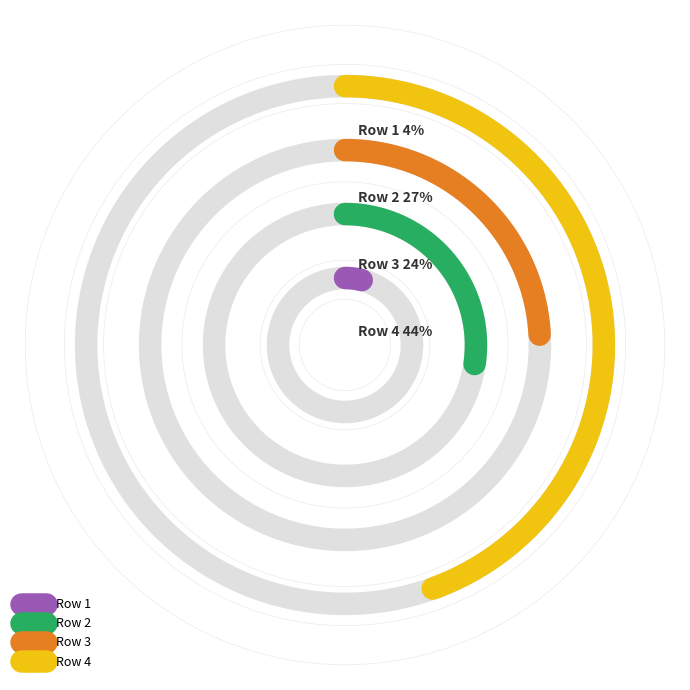

Count the number of slices in the pie.

4